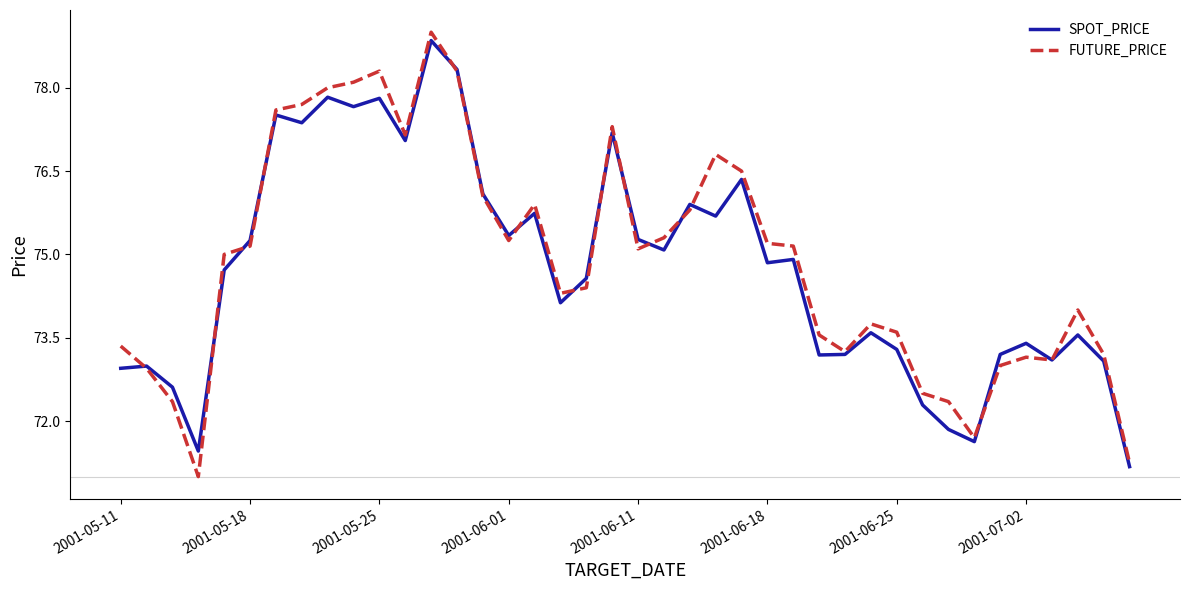

Which series has the widest spread of values?

FUTURE_PRICE